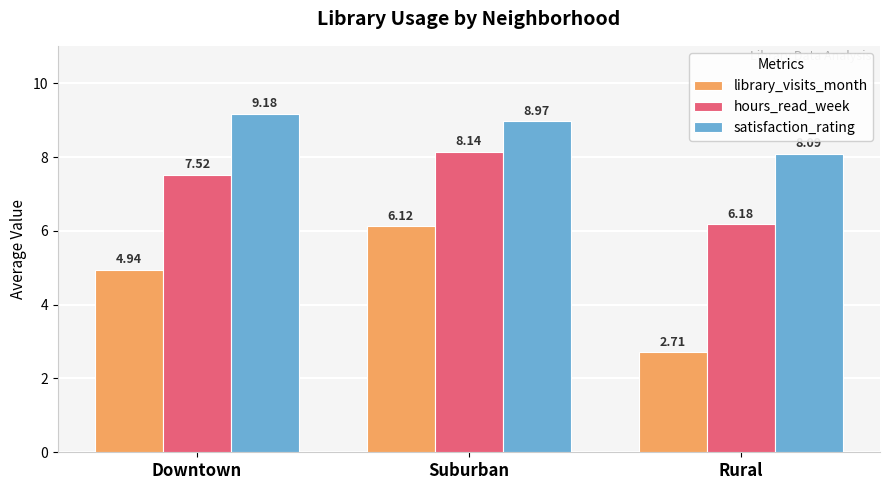

What is the minimum value shown in the chart?

2.7